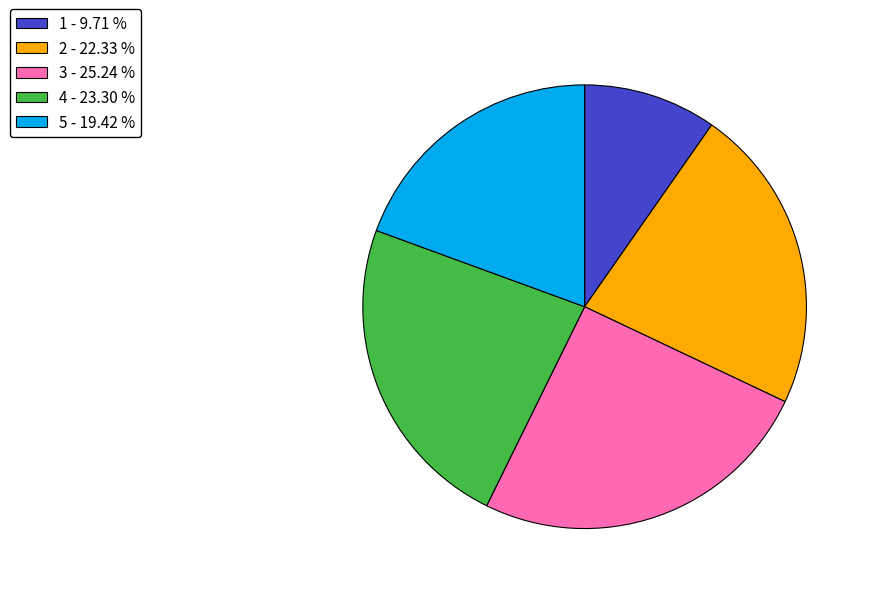

Rank the categories by value from lowest to highest.

1, 5, 2, 4, 3